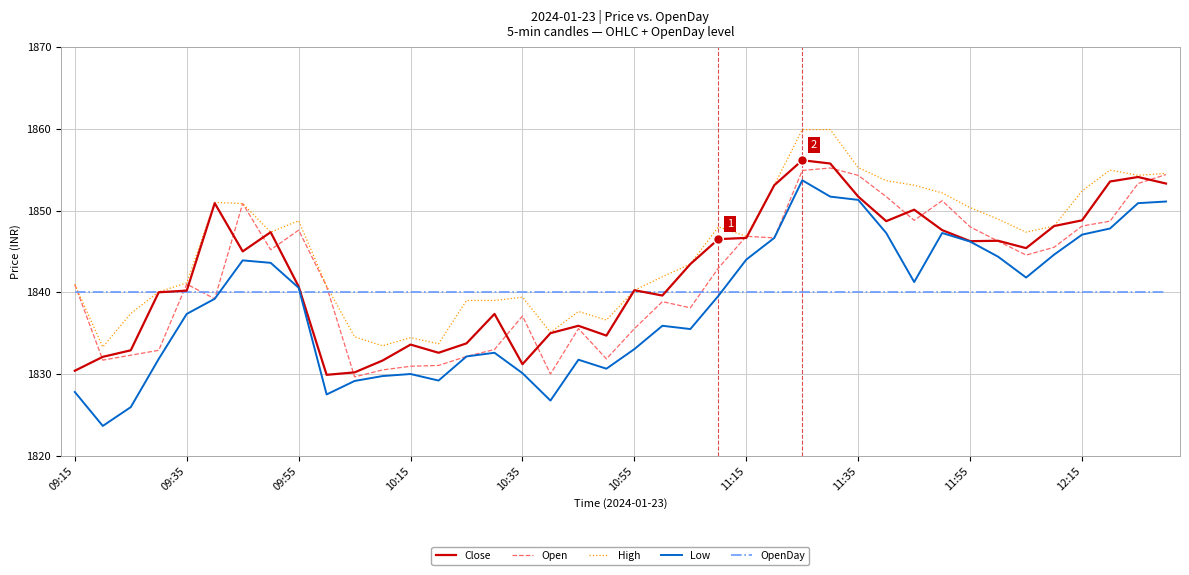

Which series ends up on top after the final intersection of OpenDay and Open?

Open